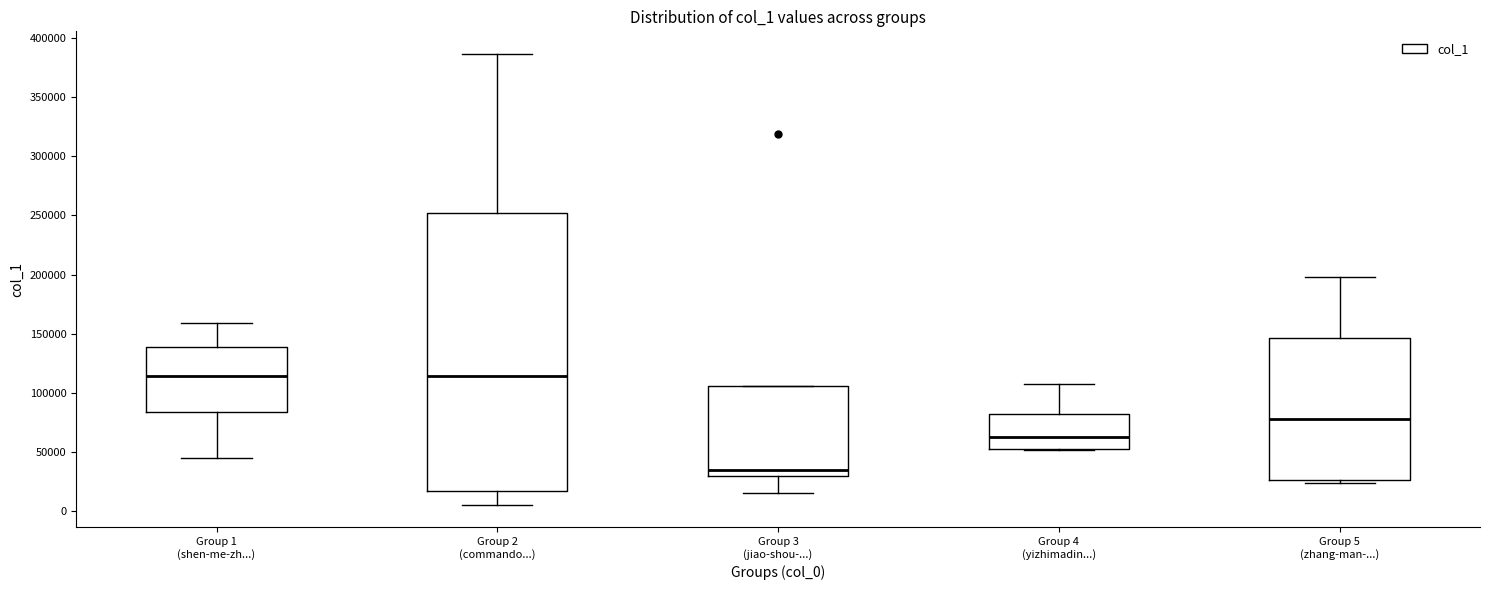

Reading left to right, read every box against the y-axis: the position of its median line, the range the box covers, and the ends of its whiskers. The values are not printed on the chart, so give them approximately, as read against the axis.

Group 1 (shen-me-zh...): median 115000, box 85000 to 140000, whiskers 45000 to 160000
Group 2 (commando...): median 115000, box 15000 to 250000, whiskers 5000 to 385000
Group 3 (jiao-shou-...): median 35000, box 30000 to 105000, whiskers 15000 to 105000
Group 4 (yizhimadin...): median 65000, box 50000 to 80000, whiskers 50000 to 105000
Group 5 (zhang-man-...): median 80000, box 25000 to 145000, whiskers 25000 (just below the box's lower edge) to 200000